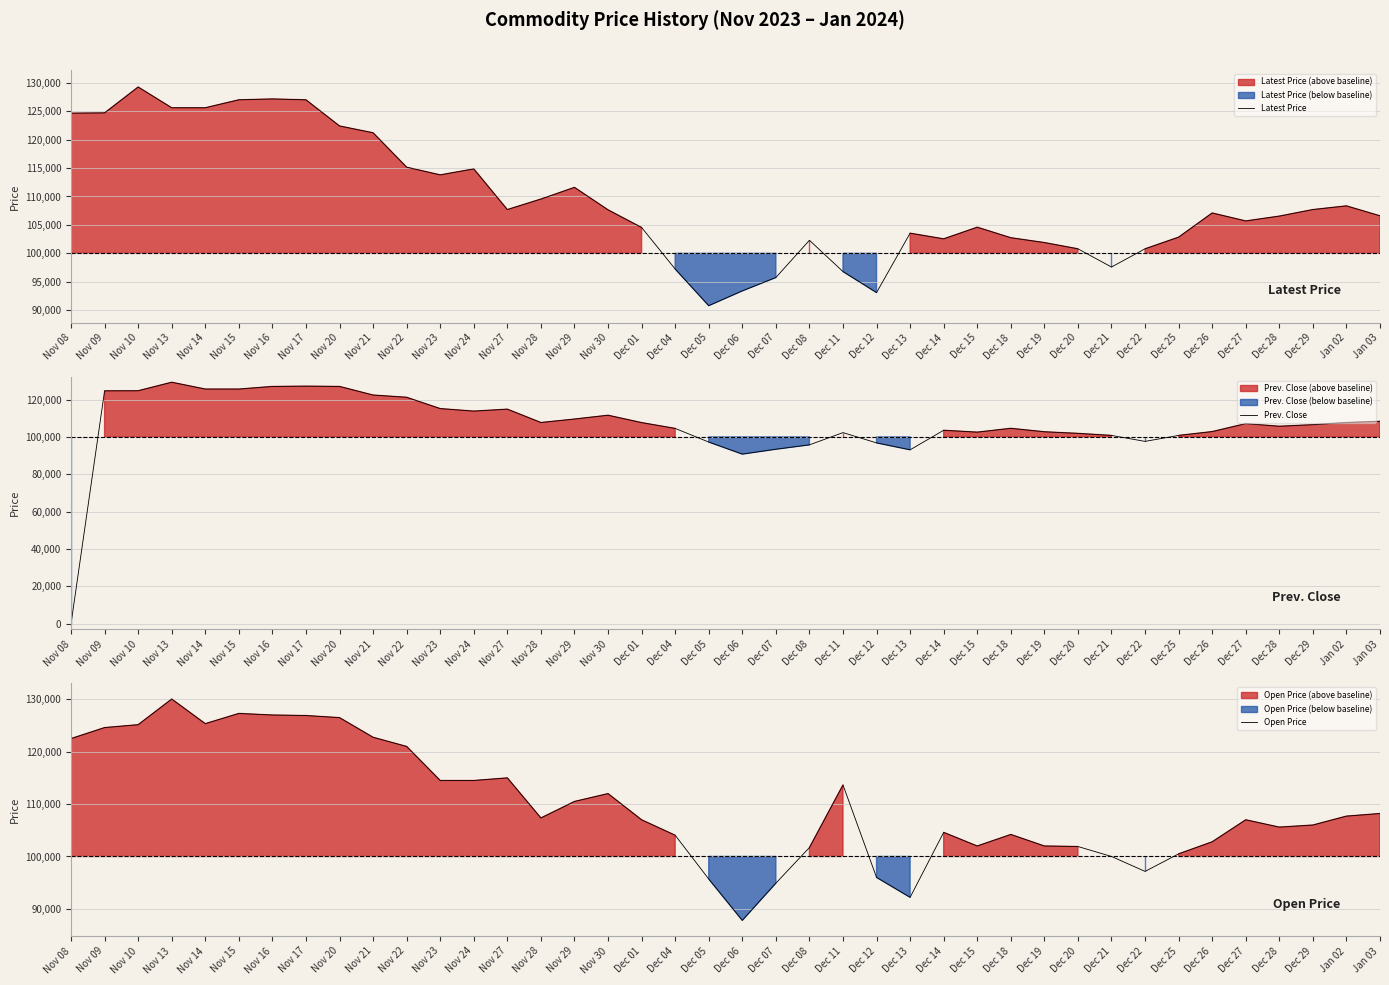

Does the chart have visible grid lines?

Yes